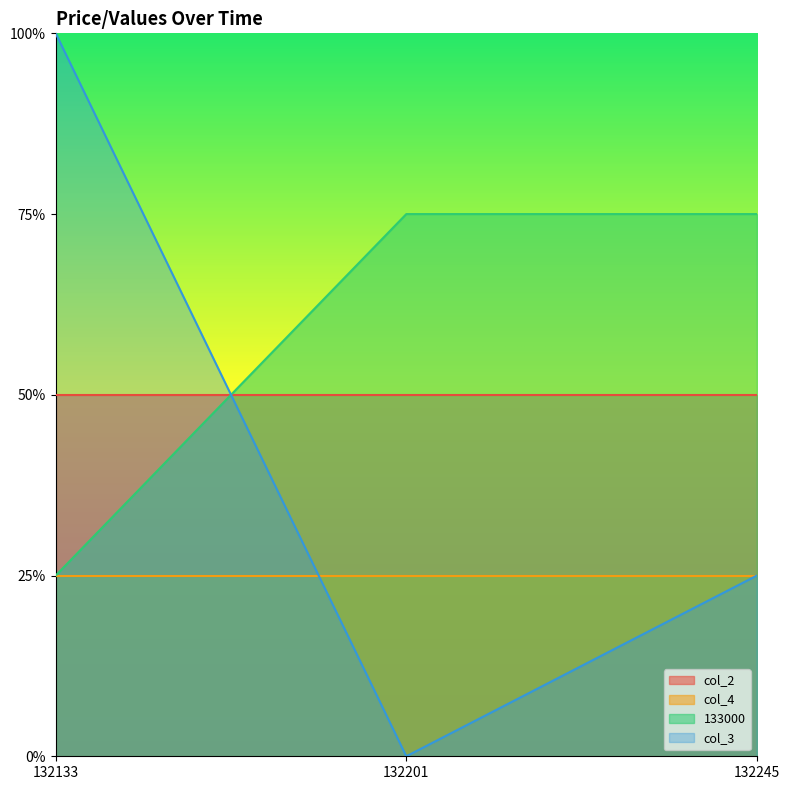

What is the total value across all series at 132245?

1.0